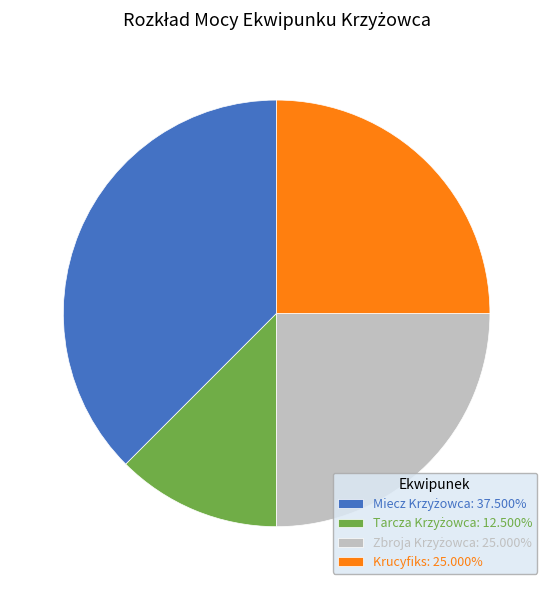

Does any single category account for the majority?

No